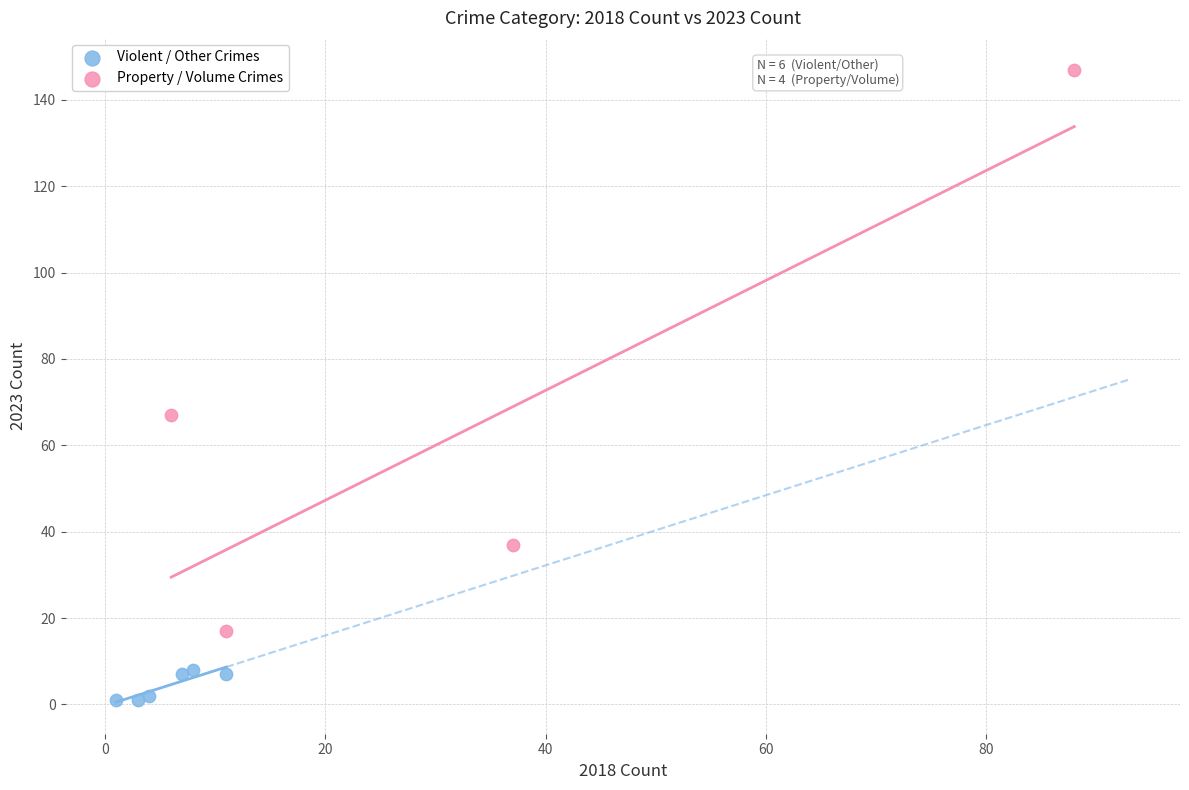

Which series contains the lowest Y value?

Violent / Other Crimes